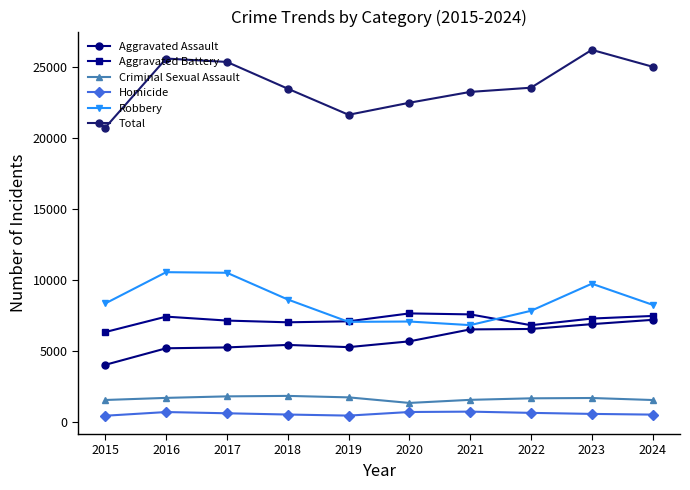

Reading left to right, extract all data points from this chart.

Aggravated Assault: 2015=4039	2016=5204	2017=5265	2018=5441	2019=5285	2020=5693	2021=6535	2022=6565	2023=6905	2024=7209
Aggravated Battery: 2015=6348	2016=7435	2017=7157	2018=7035	2019=7105	2020=7662	2021=7593	2022=6830	2023=7299	2024=7483
Criminal Sexual Assault: 2015=1560	2016=1708	2017=1815	2018=1848	2019=1745	2020=1352	2021=1570	2022=1677	2023=1700	2024=1558
Homicide: 2015=450	2016=710	2017=623	2018=535	2019=459	2020=713	2021=739	2022=652	2023=579	2024=529
Robbery: 2015=8366	2016=10568	2017=10526	2018=8642	2019=7067	2020=7090	2021=6836	2022=7846	2023=9755	2024=8268
Total: 2015=20763	2016=25625	2017=25386	2018=23501	2019=21661	2020=22510	2021=23273	2022=23570	2023=26238	2024=25047